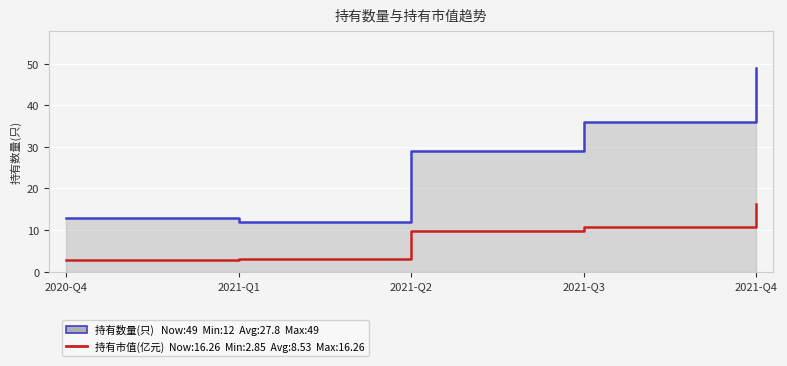

Rank the categories by value from lowest to highest.

2020-Q4, 2021-Q1, 2021-Q2, 2021-Q3, 2021-Q4